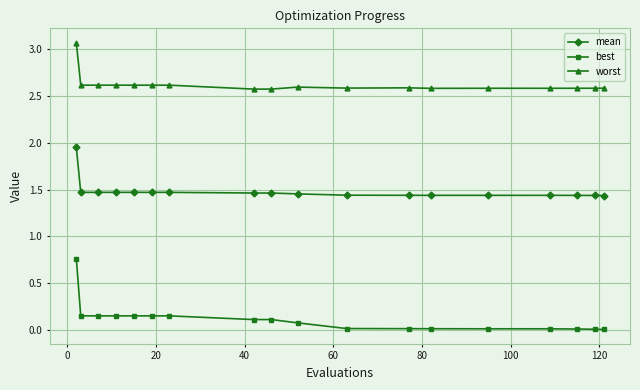

Which series has the largest total across all categories?

worst